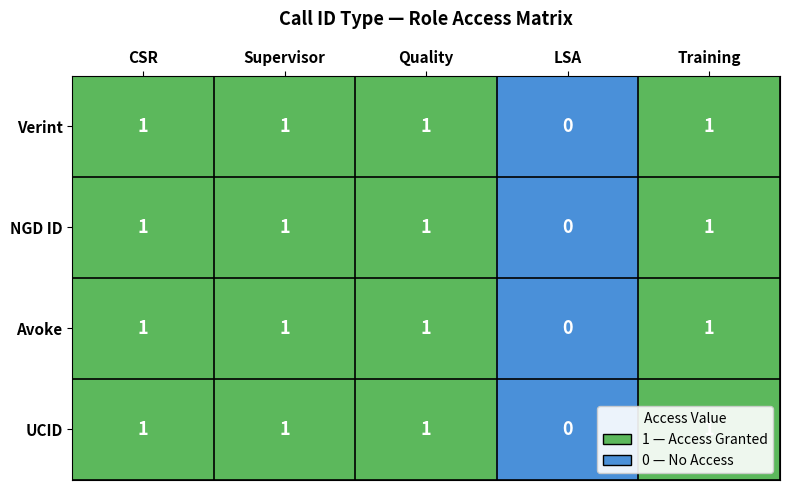

The UCID series shows 1 at Quality. True or false?

True